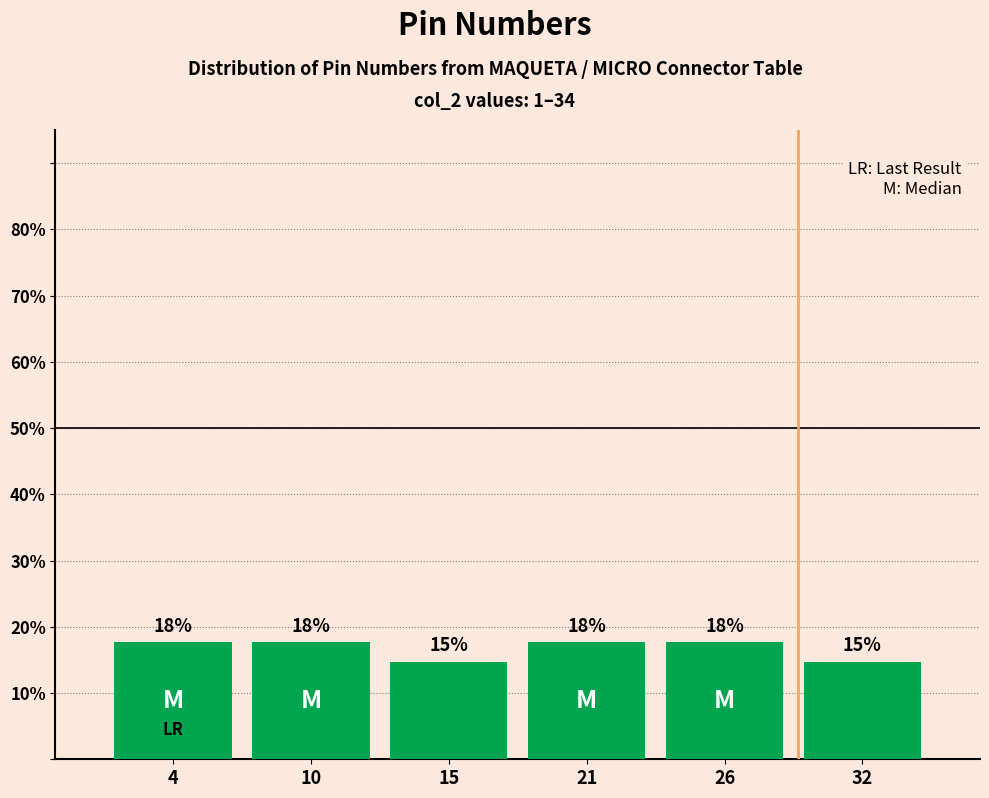

How many bars are there in total?

6